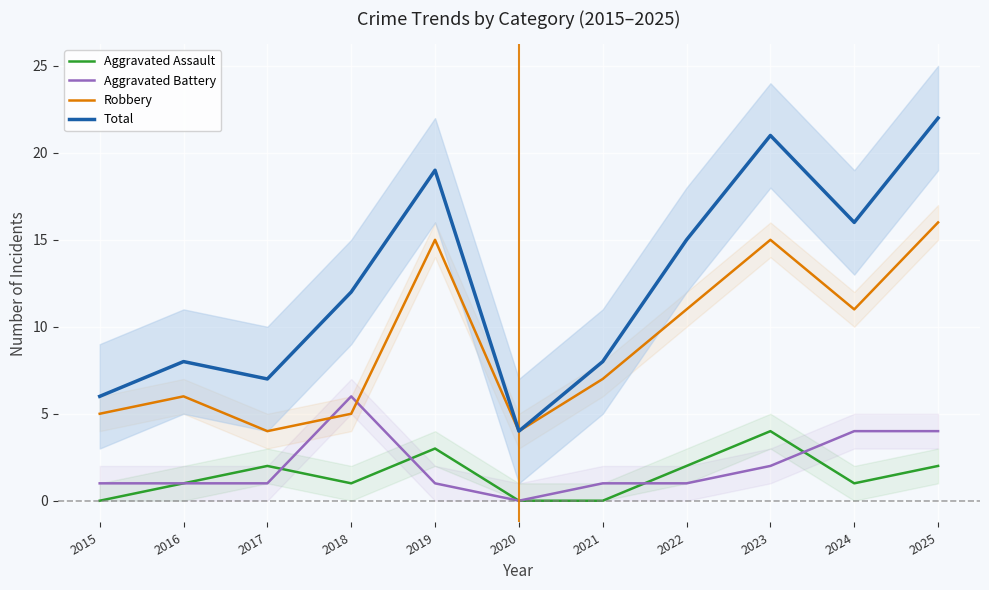

True or false: Robbery and Total cross at least once.

False